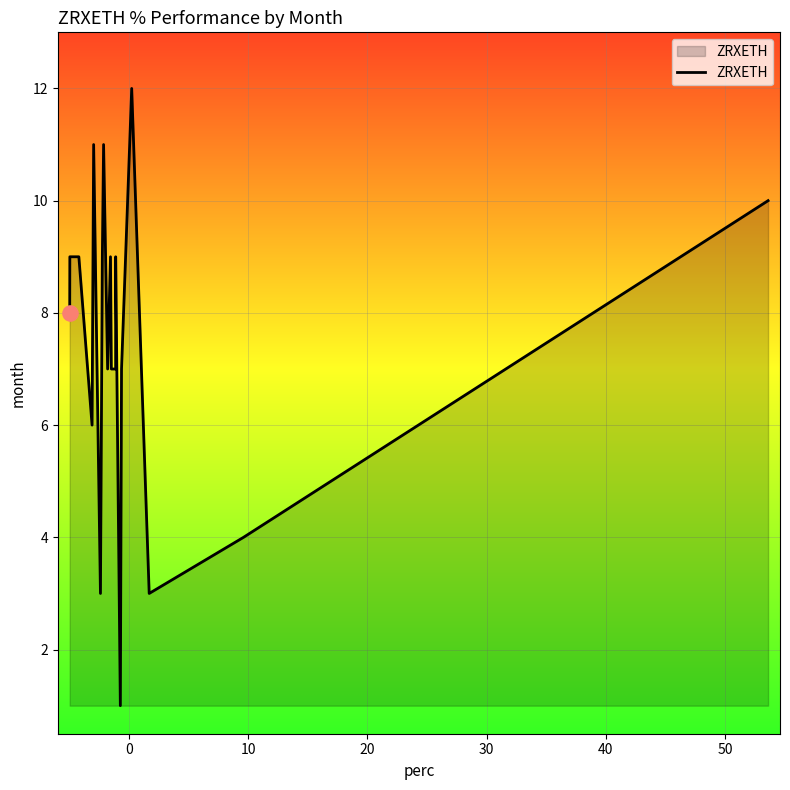

What is the difference between the maximum and minimum values?

11